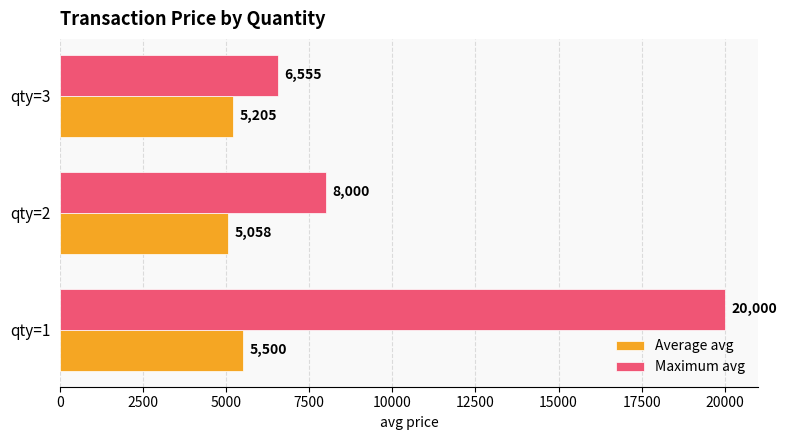

What is the greatest value displayed?

20000